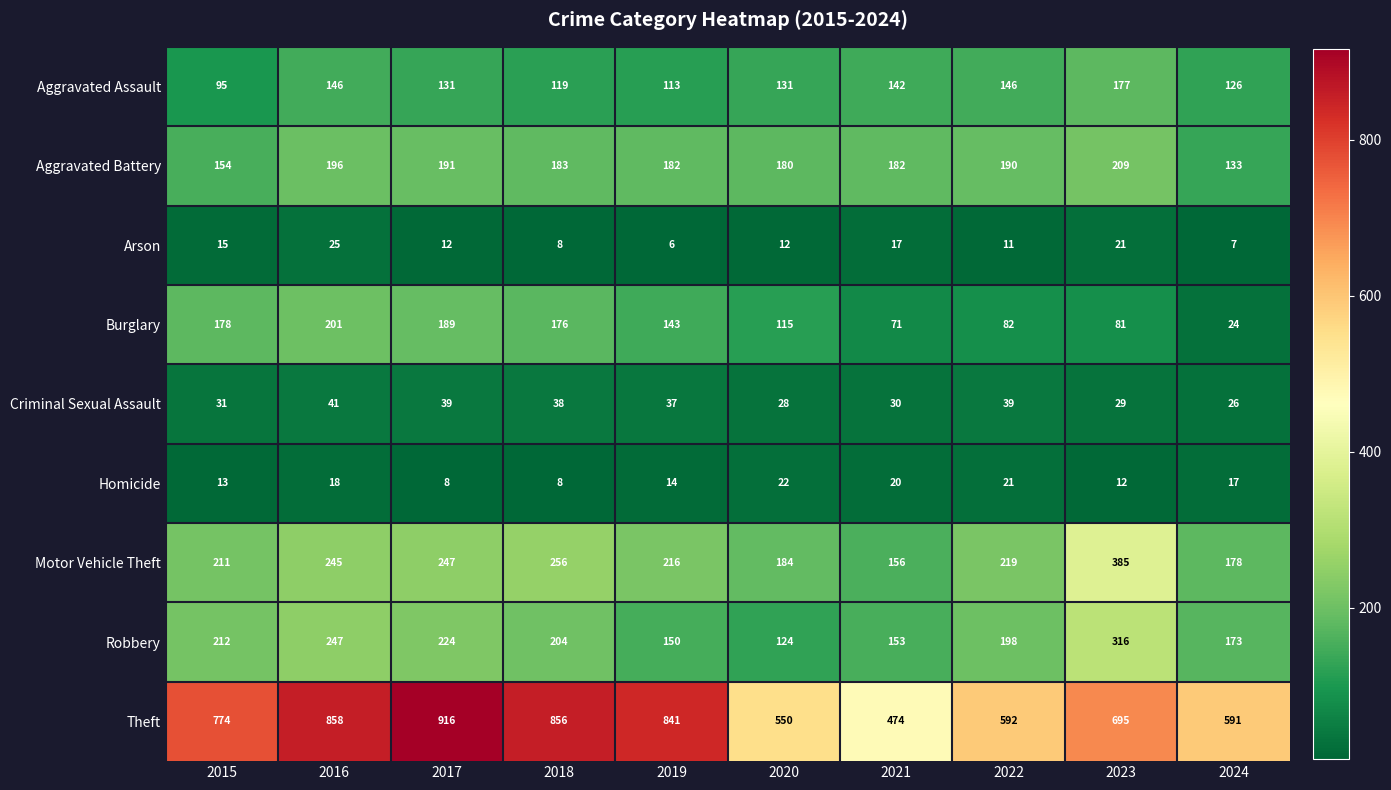

Count the number of data series in this chart.

9